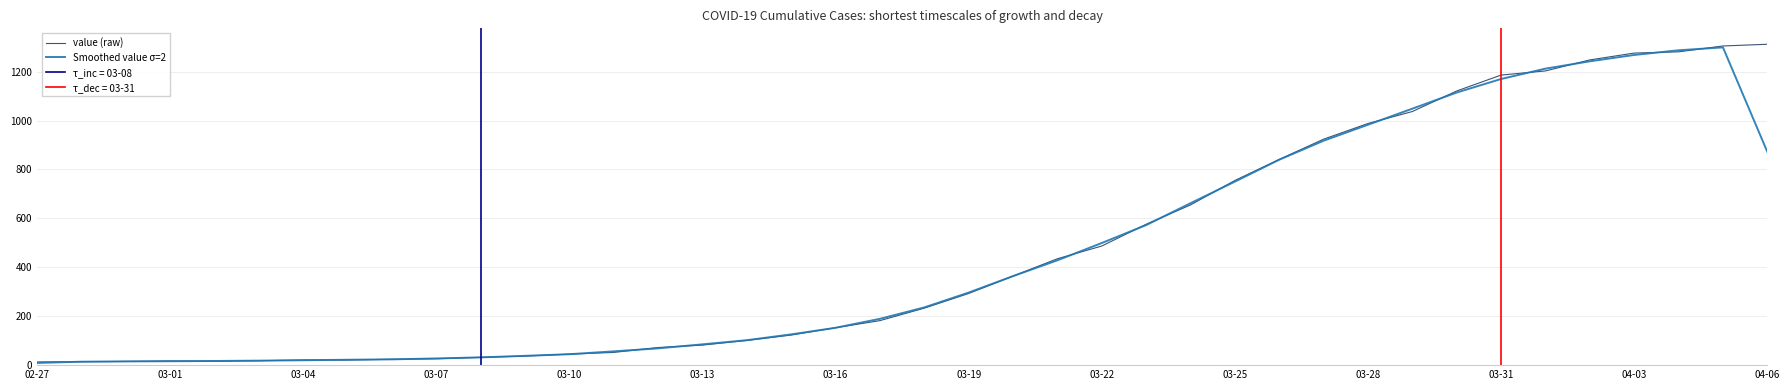

Which category has the lowest value across all series?

02-27